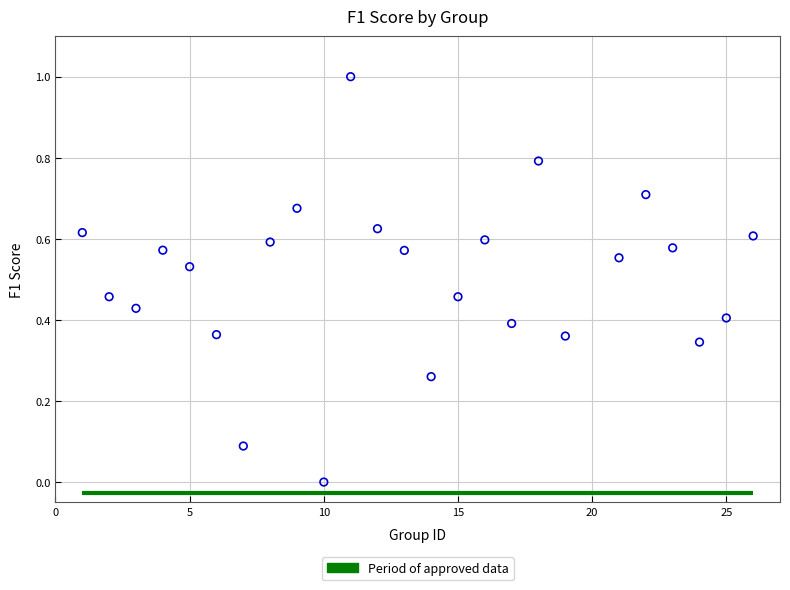

What is the range of X values (max minus min)?

25.0